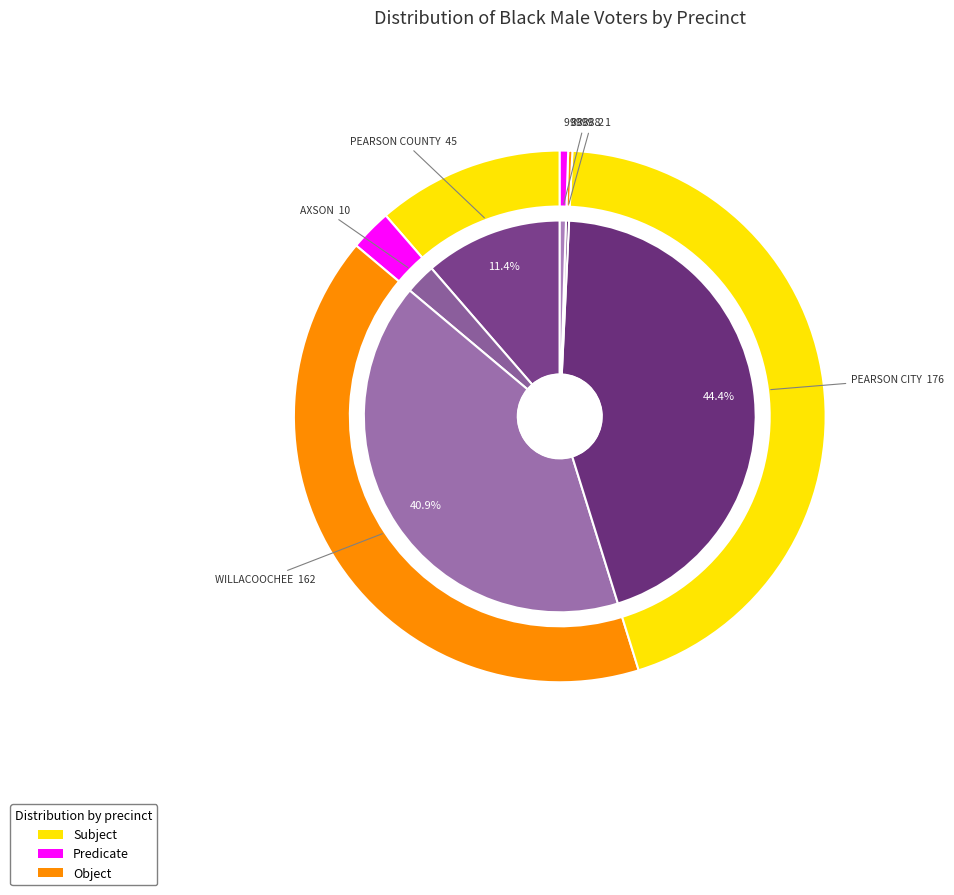

Between ATKINSON-PEARSON CITY and ATKINSON-88888, which is larger?

ATKINSON-PEARSON CITY